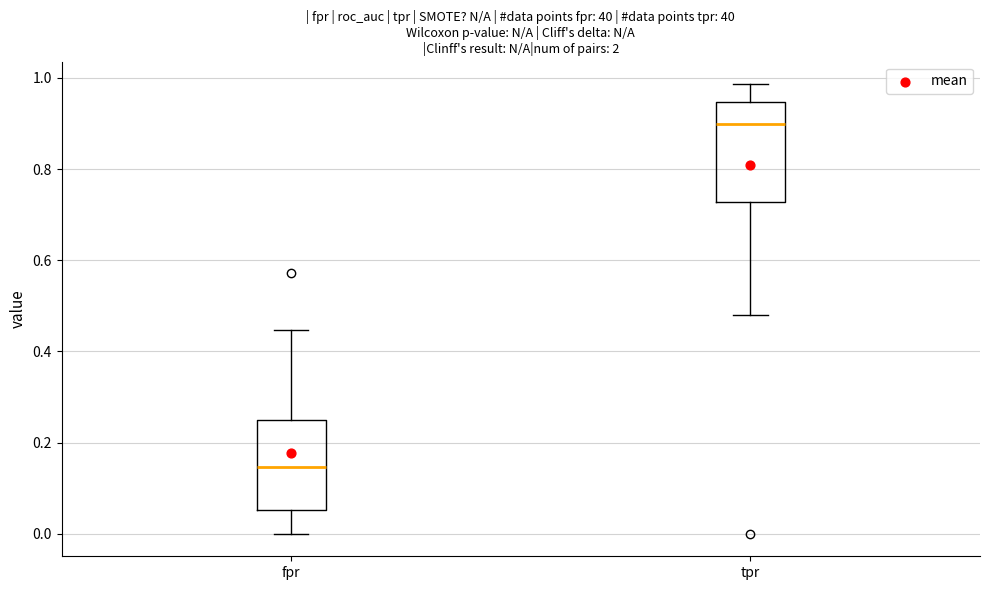

Which box is the tallest, from its lower edge to its upper edge?

tpr